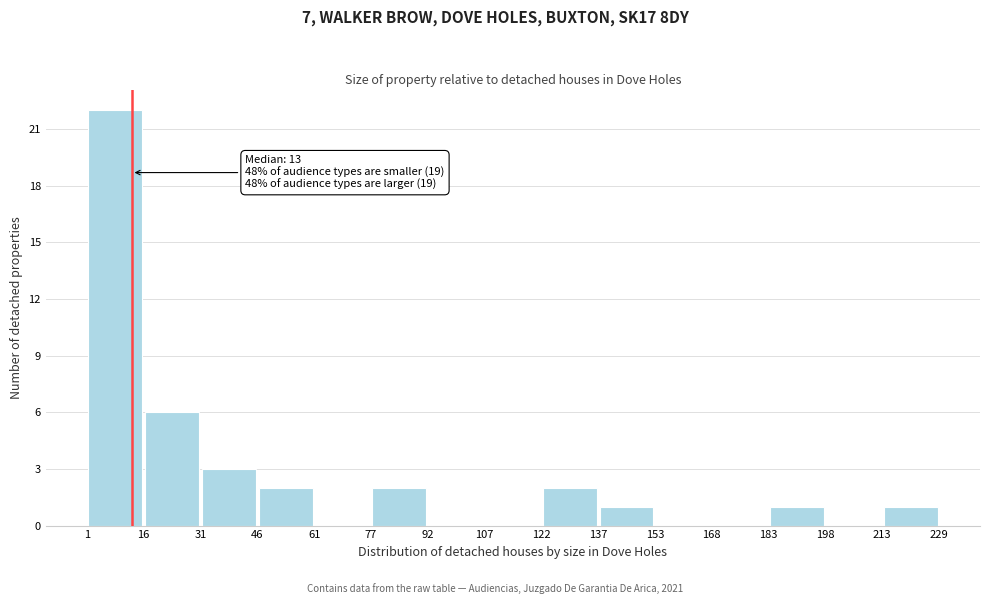

Over which range of the x-axis is the bar tallest?

1 to 16